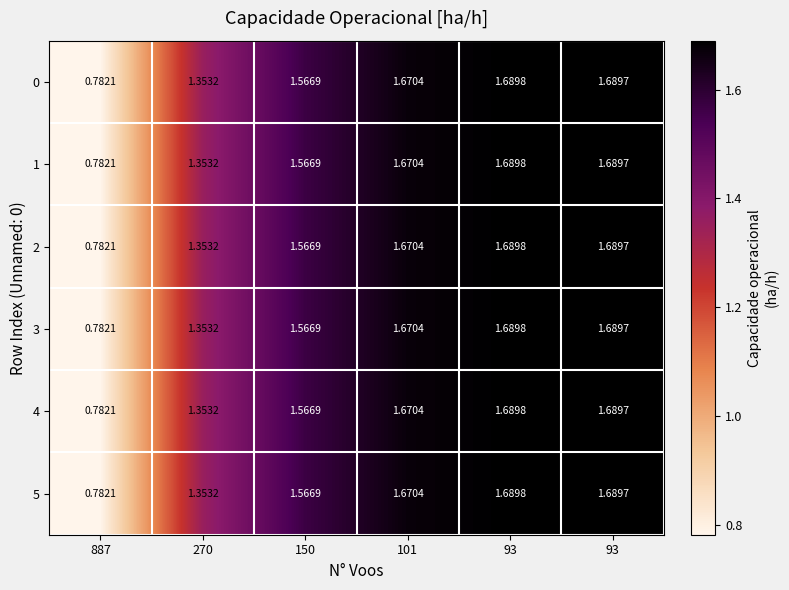

How many data points in 5 are less than 1?

1